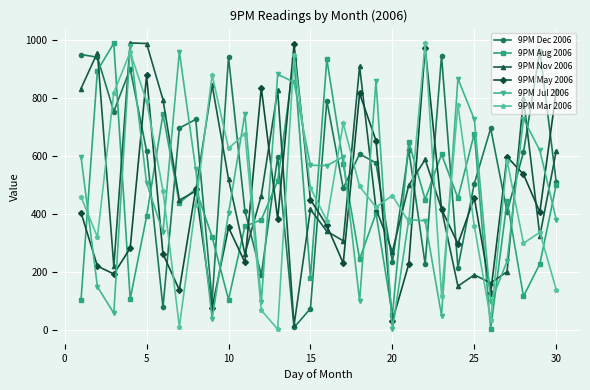

True or false: 9PM Mar 2006 has more than 2 points higher than both neighbors.

True